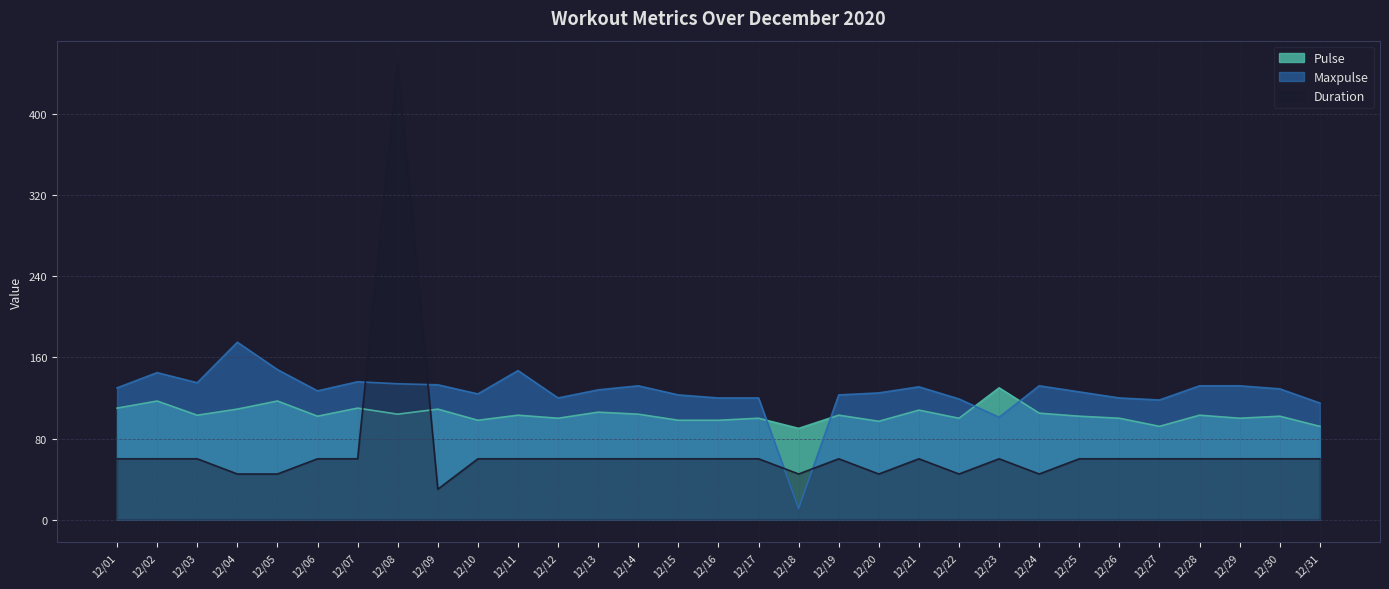

What is the approximate value of Maxpulse at 12/20, to the nearest 10?

120